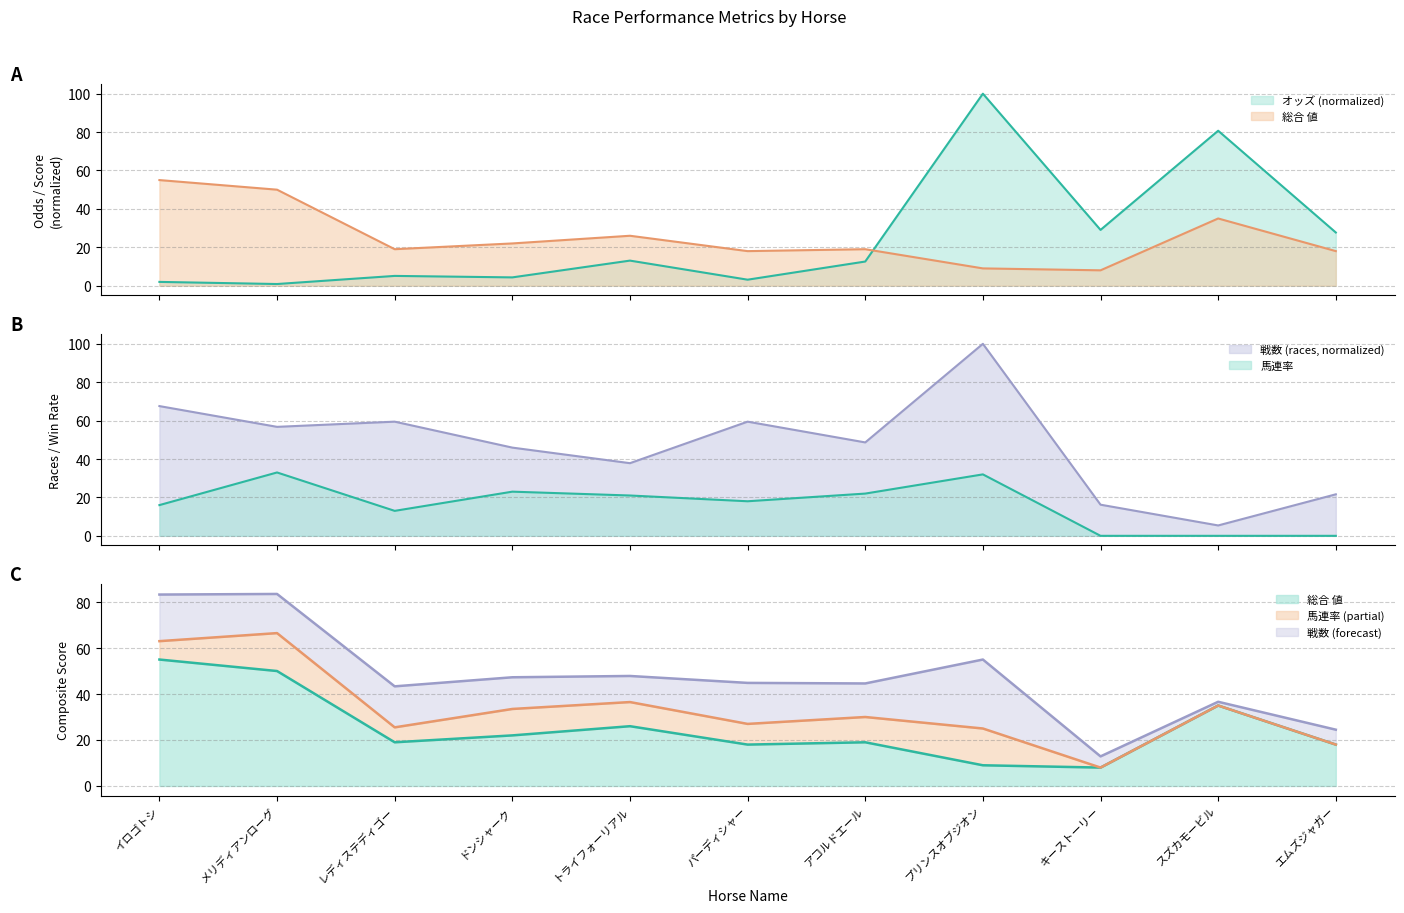

At エムズジャガー, list the series in order from smallest to largest.

馬連率, 総合 値, 戦数, オッズ